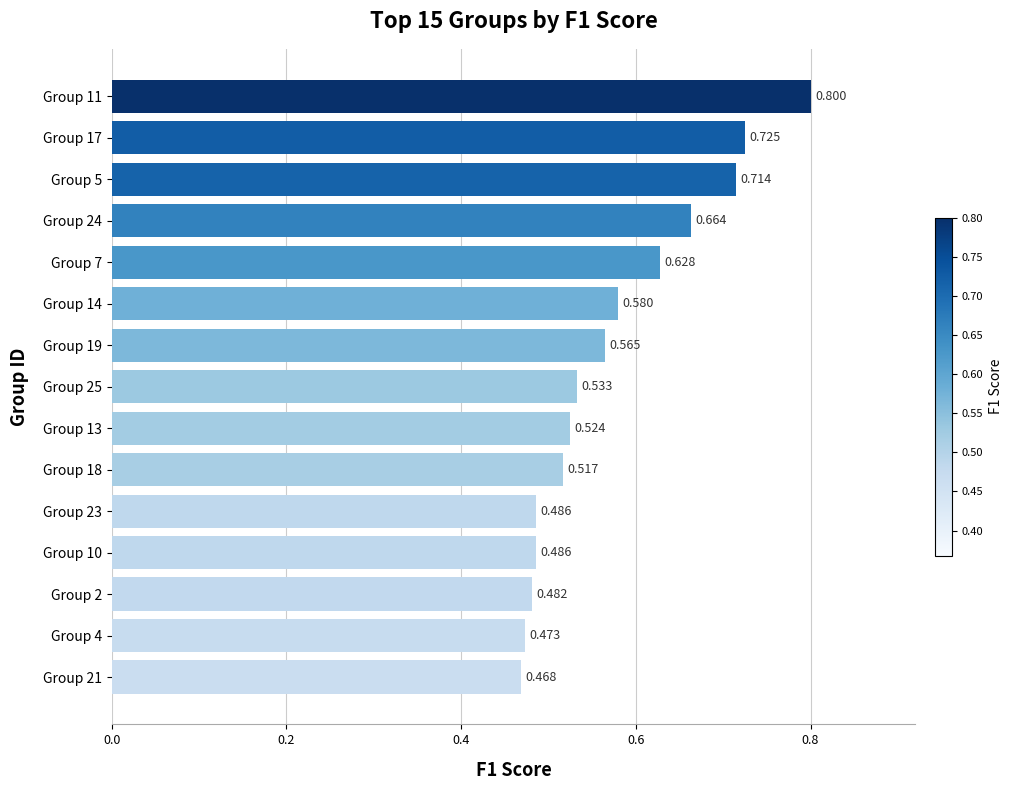

How many series are shown in this chart?

1